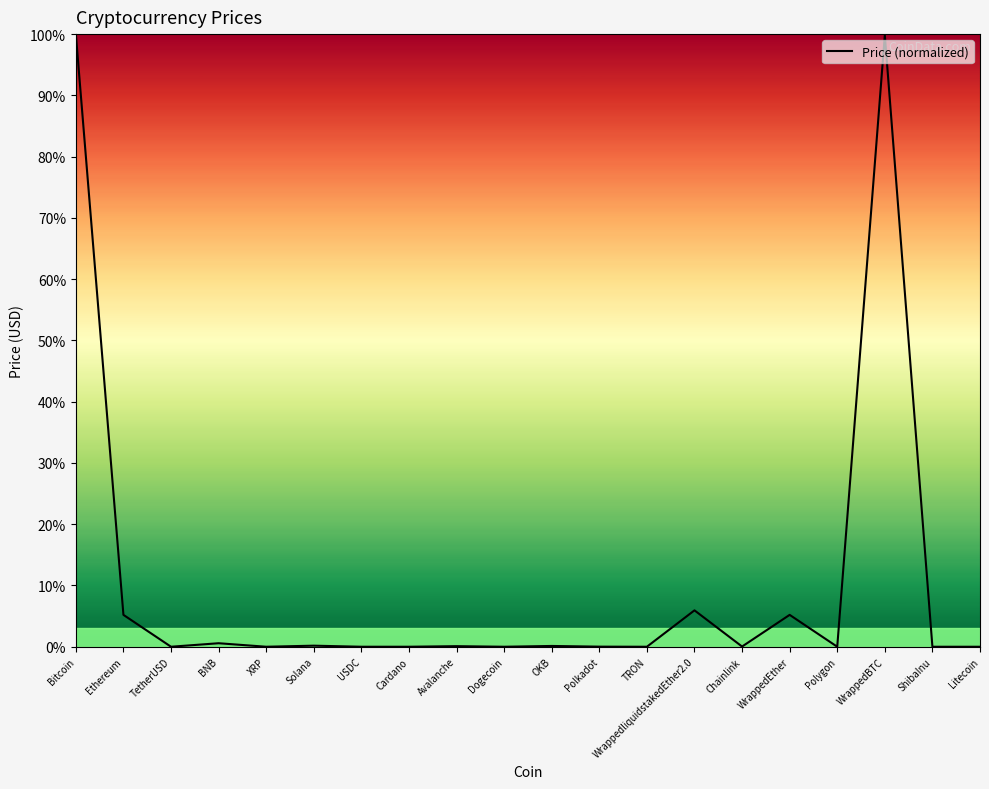

What position from the left is WrappedliquidstakedEther2.0?

14